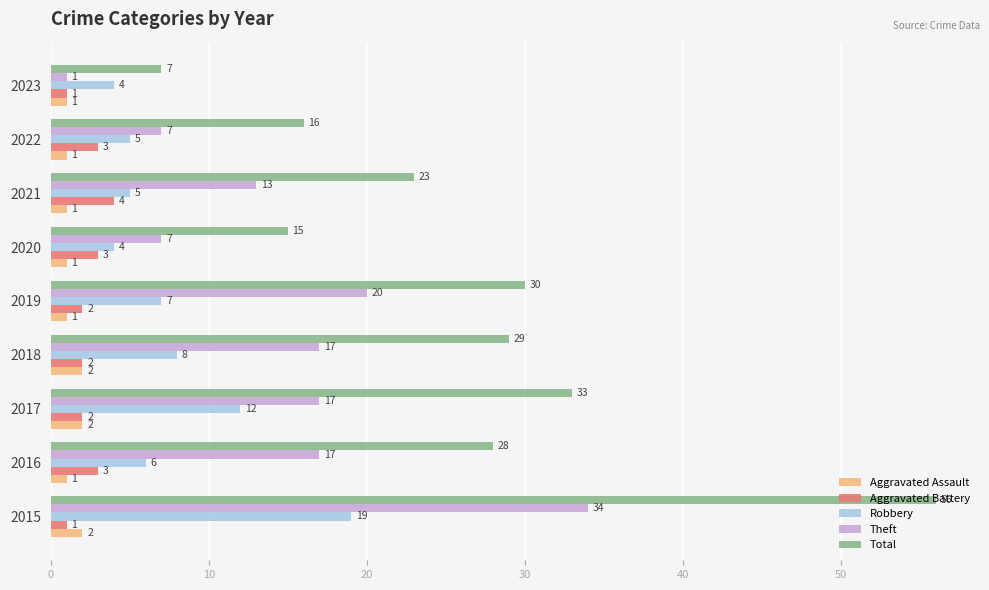

Rank the series by their maximum value, from highest to lowest.

Total, Theft, Robbery, Aggravated Battery, Aggravated Assault